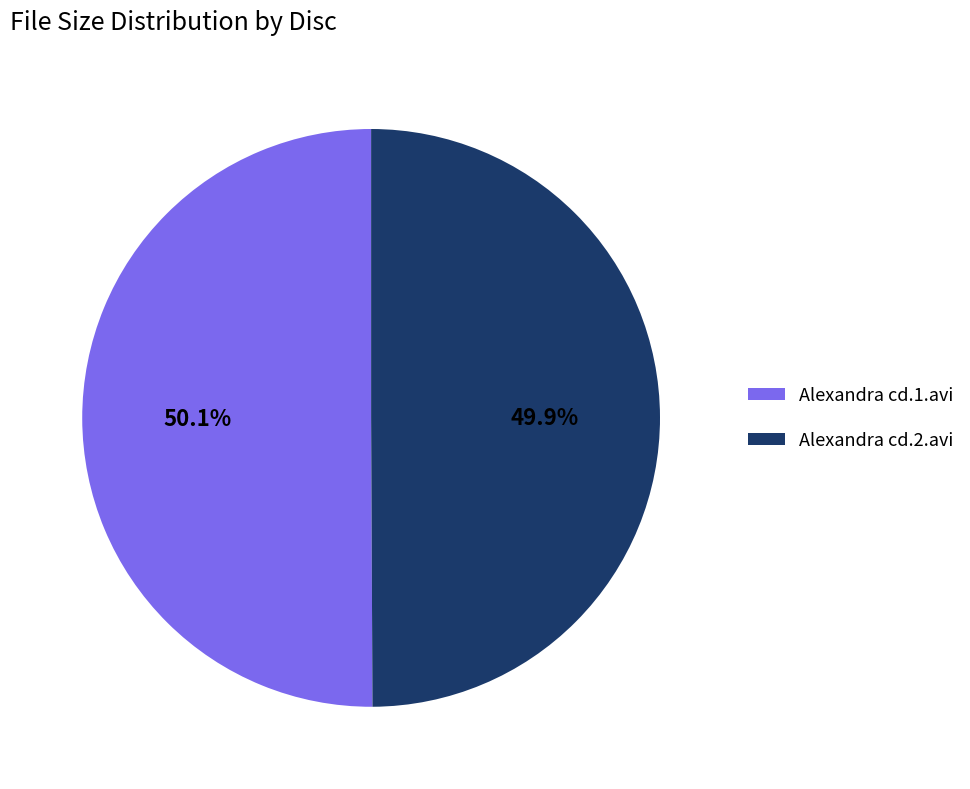

How many slices are in this pie chart?

2